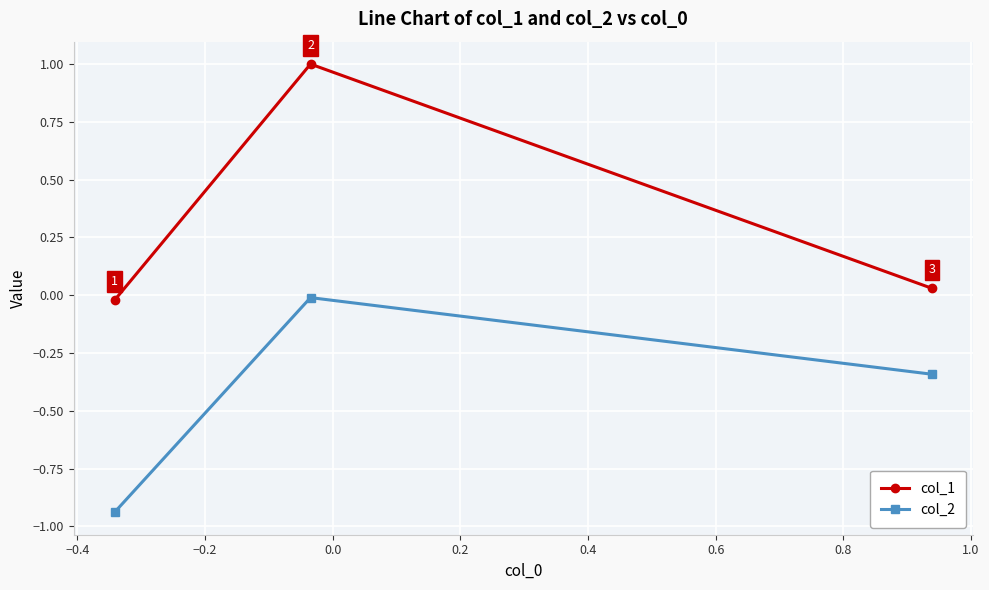

List the series in order of their overall mean, highest first.

col_1, col_2